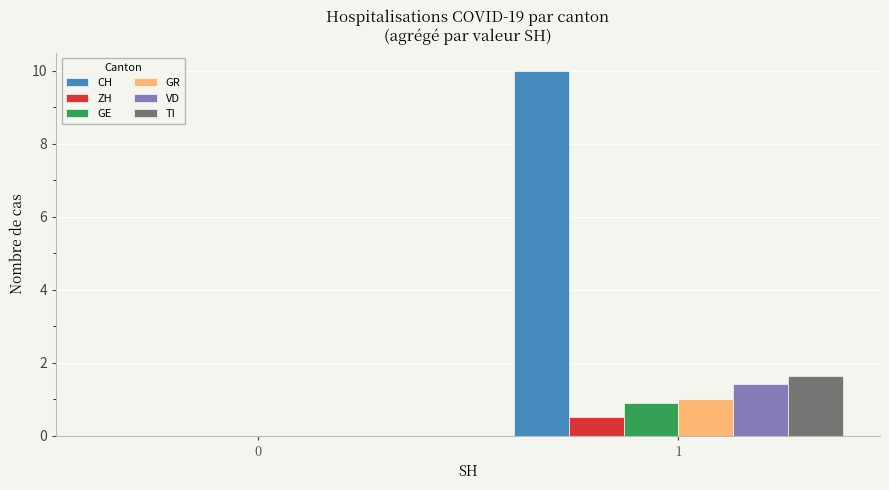

Which series has the largest total across all categories?

CH